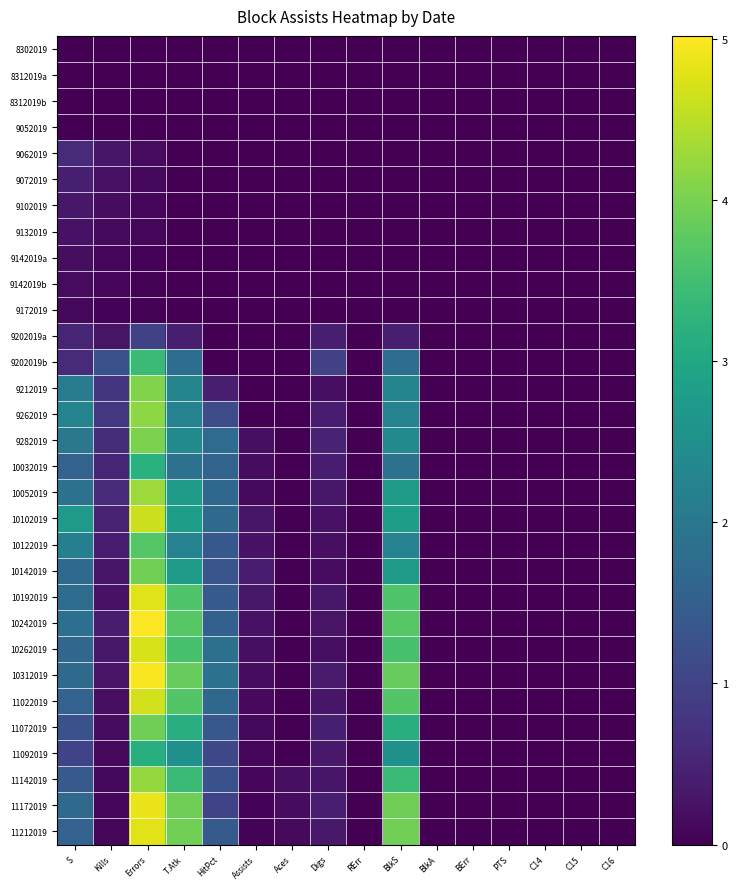

Reading left to right, what are all the values shown in this chart?

8302019: S=0.0	Kills=0.0	Errors=0.0	T.Atk=0.0	HitPct=0.0	Assists=0.0	Aces=0.0	Digs=0.0	RErr=0.0	BlkS=0.0	BlkA=0.0	BErr=0.0	PTS=0.0	C14=0.0	C15=0.0	C16=0.0
8312019a: S=0.0	Kills=0.0	Errors=0.0	T.Atk=0.0	HitPct=0.0	Assists=0.0	Aces=0.0	Digs=0.0	RErr=0.0	BlkS=0.0	BlkA=0.0	BErr=0.0	PTS=0.0	C14=0.0	C15=0.0	C16=0.0
8312019b: S=0.0	Kills=0.0	Errors=0.0	T.Atk=0.0	HitPct=0.0	Assists=0.0	Aces=0.0	Digs=0.0	RErr=0.0	BlkS=0.0	BlkA=0.0	BErr=0.0	PTS=0.0	C14=0.0	C15=0.0	C16=0.0
9052019: S=0.0	Kills=0.0	Errors=0.0	T.Atk=0.0	HitPct=0.0	Assists=0.0	Aces=0.0	Digs=0.0	RErr=0.0	BlkS=0.0	BlkA=0.0	BErr=0.0	PTS=0.0	C14=0.0	C15=0.0	C16=0.0
9062019: S=0.6	Kills=0.3	Errors=0.1	T.Atk=0.0	HitPct=0.0	Assists=0.0	Aces=0.0	Digs=0.0	RErr=0.0	BlkS=0.0	BlkA=0.0	BErr=0.0	PTS=0.0	C14=0.0	C15=0.0	C16=0.0
9072019: S=0.4	Kills=0.2	Errors=0.1	T.Atk=0.0	HitPct=0.0	Assists=0.0	Aces=0.0	Digs=0.0	RErr=0.0	BlkS=0.0	BlkA=0.0	BErr=0.0	PTS=0.0	C14=0.0	C15=0.0	C16=0.0
9102019: S=0.3	Kills=0.2	Errors=0.1	T.Atk=0.0	HitPct=0.0	Assists=0.0	Aces=0.0	Digs=0.0	RErr=0.0	BlkS=0.0	BlkA=0.0	BErr=0.0	PTS=0.0	C14=0.0	C15=0.0	C16=0.0
9132019: S=0.2	Kills=0.1	Errors=0.1	T.Atk=0.0	HitPct=0.0	Assists=0.0	Aces=0.0	Digs=0.0	RErr=0.0	BlkS=0.0	BlkA=0.0	BErr=0.0	PTS=0.0	C14=0.0	C15=0.0	C16=0.0
9142019a: S=0.2	Kills=0.1	Errors=0.0	T.Atk=0.0	HitPct=0.0	Assists=0.0	Aces=0.0	Digs=0.0	RErr=0.0	BlkS=0.0	BlkA=0.0	BErr=0.0	PTS=0.0	C14=0.0	C15=0.0	C16=0.0
9142019b: S=0.1	Kills=0.1	Errors=0.0	T.Atk=0.0	HitPct=0.0	Assists=0.0	Aces=0.0	Digs=0.0	RErr=0.0	BlkS=0.0	BlkA=0.0	BErr=0.0	PTS=0.0	C14=0.0	C15=0.0	C16=0.0
9172019: S=0.1	Kills=0.1	Errors=0.0	T.Atk=0.0	HitPct=0.0	Assists=0.0	Aces=0.0	Digs=0.0	RErr=0.0	BlkS=0.0	BlkA=0.0	BErr=0.0	PTS=0.0	C14=0.0	C15=0.0	C16=0.0
9202019a: S=0.5	Kills=0.3	Errors=1.0	T.Atk=0.4	HitPct=0.0	Assists=0.0	Aces=0.0	Digs=0.4	RErr=0.0	BlkS=0.4	BlkA=0.0	BErr=0.0	PTS=0.0	C14=0.0	C15=0.0	C16=0.0
9202019b: S=0.6	Kills=1.3	Errors=3.4	T.Atk=1.8	HitPct=0.0	Assists=0.0	Aces=0.0	Digs=1.0	RErr=0.0	BlkS=1.8	BlkA=0.0	BErr=0.0	PTS=0.0	C14=0.0	C15=0.0	C16=0.0
9212019: S=2.0	Kills=0.8	Errors=4.1	T.Atk=2.3	HitPct=0.4	Assists=0.0	Aces=0.0	Digs=0.2	RErr=0.0	BlkS=2.3	BlkA=0.0	BErr=0.0	PTS=0.0	C14=0.0	C15=0.0	C16=0.0
9262019: S=2.2	Kills=0.8	Errors=4.2	T.Atk=2.2	HitPct=1.2	Assists=0.0	Aces=0.0	Digs=0.4	RErr=0.0	BlkS=2.2	BlkA=0.0	BErr=0.0	PTS=0.0	C14=0.0	C15=0.0	C16=0.0
9282019: S=2.0	Kills=0.6	Errors=4.0	T.Atk=2.4	HitPct=1.7	Assists=0.2	Aces=0.0	Digs=0.5	RErr=0.0	BlkS=2.4	BlkA=0.0	BErr=0.0	PTS=0.0	C14=0.0	C15=0.0	C16=0.0
10032019: S=1.6	Kills=0.5	Errors=3.2	T.Atk=1.9	HitPct=1.6	Assists=0.2	Aces=0.0	Digs=0.4	RErr=0.0	BlkS=1.9	BlkA=0.0	BErr=0.0	PTS=0.0	C14=0.0	C15=0.0	C16=0.0
10052019: S=1.9	Kills=0.6	Errors=4.3	T.Atk=2.7	HitPct=1.7	Assists=0.1	Aces=0.0	Digs=0.3	RErr=0.0	BlkS=2.7	BlkA=0.0	BErr=0.0	PTS=0.0	C14=0.0	C15=0.0	C16=0.0
10102019: S=2.7	Kills=0.5	Errors=4.6	T.Atk=2.8	HitPct=1.7	Assists=0.3	Aces=0.0	Digs=0.3	RErr=0.0	BlkS=2.8	BlkA=0.0	BErr=0.0	PTS=0.0	C14=0.0	C15=0.0	C16=0.0
10122019: S=2.2	Kills=0.4	Errors=3.7	T.Atk=2.2	HitPct=1.4	Assists=0.2	Aces=0.0	Digs=0.2	RErr=0.0	BlkS=2.2	BlkA=0.0	BErr=0.0	PTS=0.0	C14=0.0	C15=0.0	C16=0.0
10142019: S=1.7	Kills=0.3	Errors=4.0	T.Atk=2.8	HitPct=1.3	Assists=0.4	Aces=0.0	Digs=0.2	RErr=0.0	BlkS=2.8	BlkA=0.0	BErr=0.0	PTS=0.0	C14=0.0	C15=0.0	C16=0.0
10192019: S=1.8	Kills=0.2	Errors=4.8	T.Atk=3.6	HitPct=1.4	Assists=0.3	Aces=0.0	Digs=0.3	RErr=0.0	BlkS=3.6	BlkA=0.0	BErr=0.0	PTS=0.0	C14=0.0	C15=0.0	C16=0.0
10242019: S=1.8	Kills=0.4	Errors=5.0	T.Atk=3.7	HitPct=1.6	Assists=0.3	Aces=0.0	Digs=0.3	RErr=0.0	BlkS=3.7	BlkA=0.0	BErr=0.0	PTS=0.0	C14=0.0	C15=0.0	C16=0.0
10262019: S=1.7	Kills=0.3	Errors=4.7	T.Atk=3.6	HitPct=1.8	Assists=0.2	Aces=0.0	Digs=0.2	RErr=0.0	BlkS=3.6	BlkA=0.0	BErr=0.0	PTS=0.0	C14=0.0	C15=0.0	C16=0.0
10312019: S=1.7	Kills=0.3	Errors=5.0	T.Atk=3.9	HitPct=1.9	Assists=0.2	Aces=0.0	Digs=0.4	RErr=0.0	BlkS=3.9	BlkA=0.0	BErr=0.0	PTS=0.0	C14=0.0	C15=0.0	C16=0.0
11022019: S=1.6	Kills=0.2	Errors=4.7	T.Atk=3.7	HitPct=1.7	Assists=0.1	Aces=0.0	Digs=0.3	RErr=0.0	BlkS=3.7	BlkA=0.0	BErr=0.0	PTS=0.0	C14=0.0	C15=0.0	C16=0.0
11072019: S=1.3	Kills=0.2	Errors=3.9	T.Atk=3.1	HitPct=1.4	Assists=0.1	Aces=0.0	Digs=0.4	RErr=0.0	BlkS=3.1	BlkA=0.0	BErr=0.0	PTS=0.0	C14=0.0	C15=0.0	C16=0.0
11092019: S=1.0	Kills=0.1	Errors=3.1	T.Atk=2.5	HitPct=1.1	Assists=0.1	Aces=0.0	Digs=0.3	RErr=0.0	BlkS=2.5	BlkA=0.0	BErr=0.0	PTS=0.0	C14=0.0	C15=0.0	C16=0.0
11142019: S=1.4	Kills=0.1	Errors=4.2	T.Atk=3.4	HitPct=1.3	Assists=0.1	Aces=0.2	Digs=0.3	RErr=0.0	BlkS=3.4	BlkA=0.0	BErr=0.0	PTS=0.0	C14=0.0	C15=0.0	C16=0.0
11172019: S=1.7	Kills=0.1	Errors=4.9	T.Atk=3.9	HitPct=1.0	Assists=0.1	Aces=0.2	Digs=0.4	RErr=0.0	BlkS=3.9	BlkA=0.0	BErr=0.0	PTS=0.0	C14=0.0	C15=0.0	C16=0.0
11212019: S=1.6	Kills=0.1	Errors=4.8	T.Atk=3.9	HitPct=1.4	Assists=0.0	Aces=0.1	Digs=0.3	RErr=0.0	BlkS=3.9	BlkA=0.0	BErr=0.0	PTS=0.0	C14=0.0	C15=0.0	C16=0.0